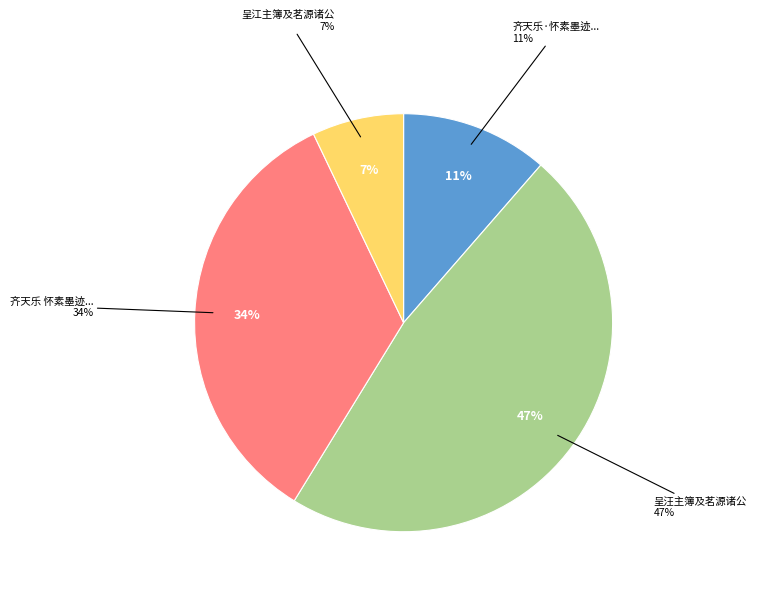

Combined, do 齐天乐 怀素墨迹云：苦笋及茗异常佳，乃可径来，与会中诸人共观之 and 齐天乐·怀素墨迹云：苦笋及茗异常佳，乃可径来，与会中诸人共观之 account for over 50%?

No